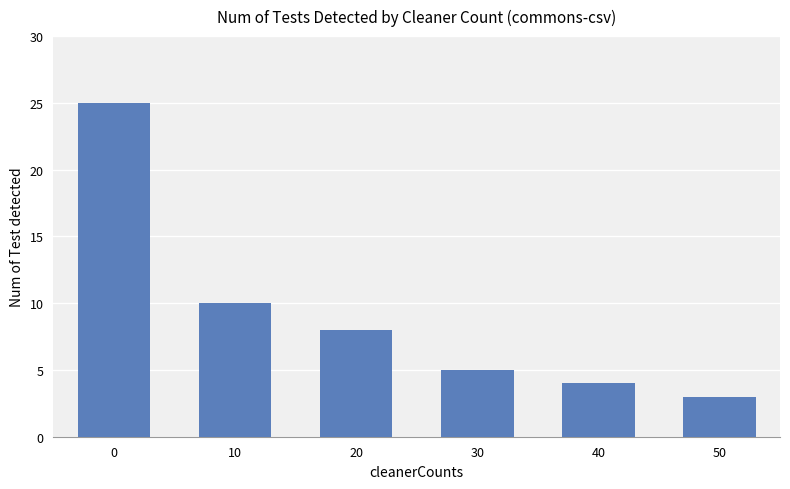

What is the value of the 2nd bar from the left?

10